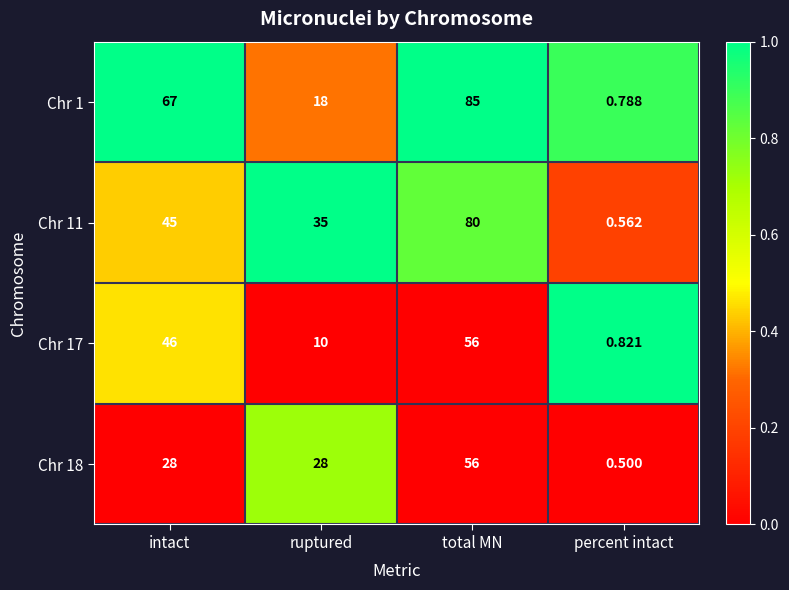

Is the value of Chr 17 at ruptured greater than the value of Chr 1 at intact?

No